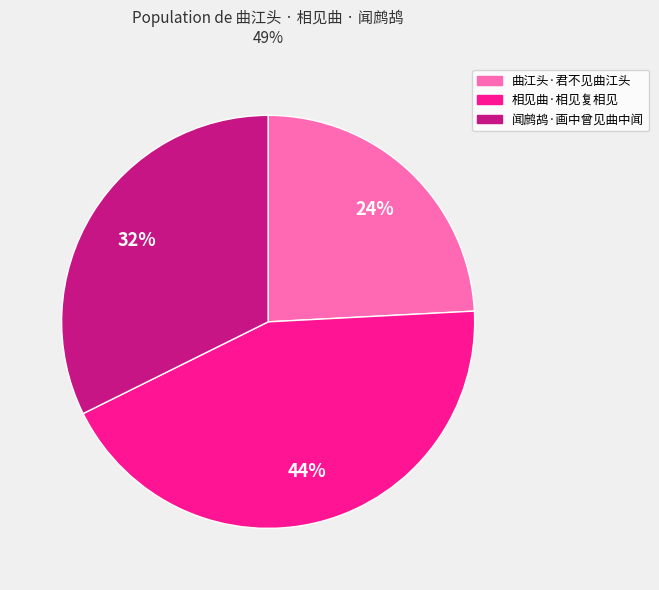

To the nearest percent, what portion does 曲江头·君不见曲江头 represent?

24%